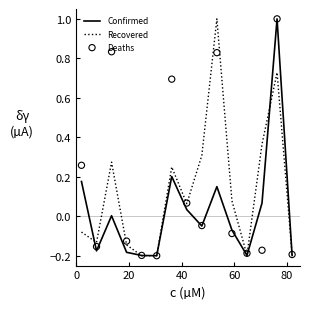

Which series has the largest Y range (max minus min)?

Confirmed